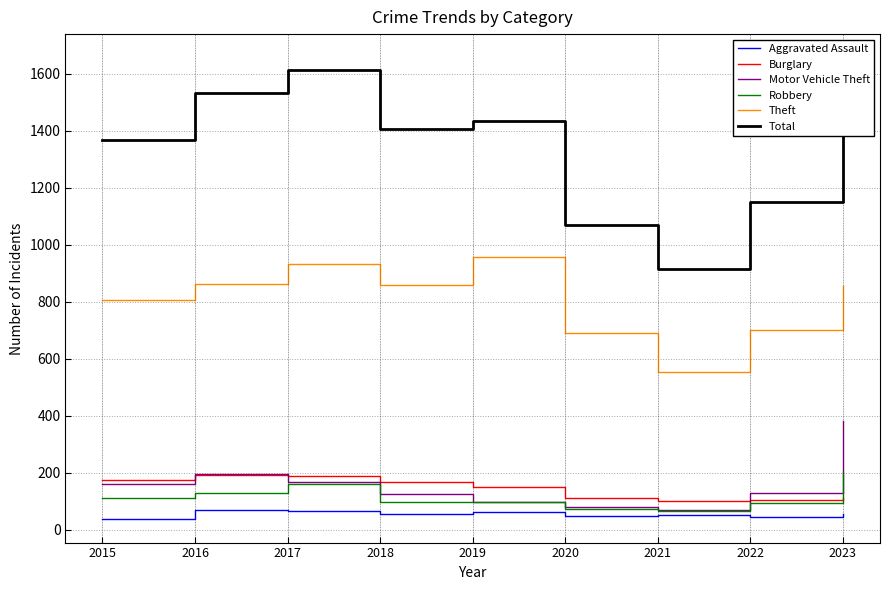

List the series in order of their peak value, highest first.

Total, Theft, Motor Vehicle Theft, Robbery, Burglary, Aggravated Assault